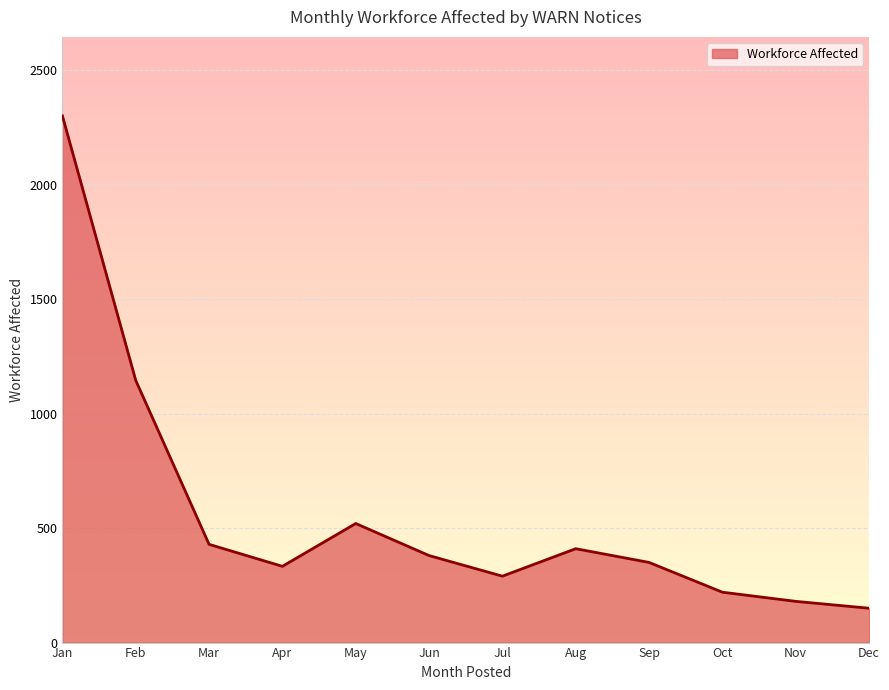

At which label is the value closest to 1225?

Feb